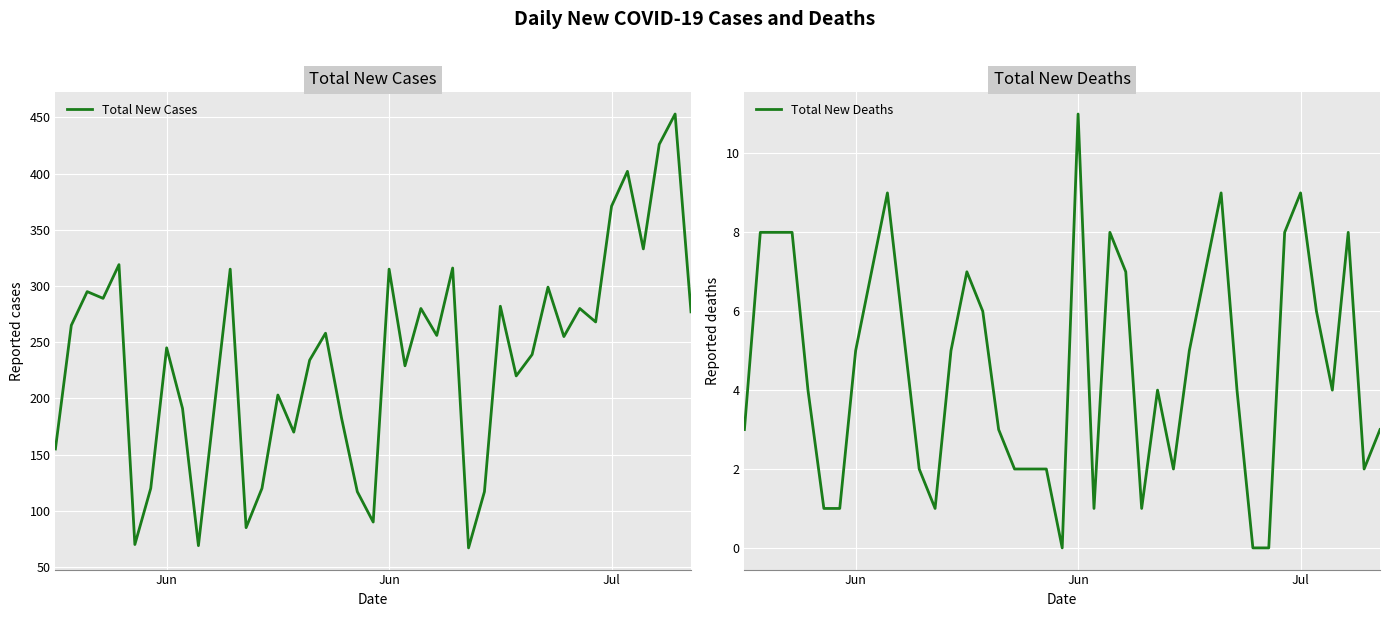

Reading left to right, extract all data points from this chart.

Total New Cases: 155	265	295	289	319	70	120	245	191	69	315	85	120	203	170	234	258	183	117	90	315	229	280	256	316	67	117	282	220	239	299	255	280	268	371	402	333	426	453	277
Total New Deaths: 3	8	8	8	4	1	1	5	7	9	2	1	5	7	6	3	2	2	2	0	11	1	8	7	1	4	2	5	7	9	4	0	0	8	9	6	4	8	2	3